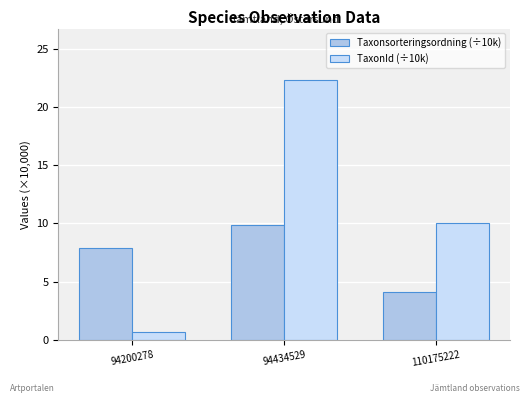

What is the smallest value displayed?

0.6